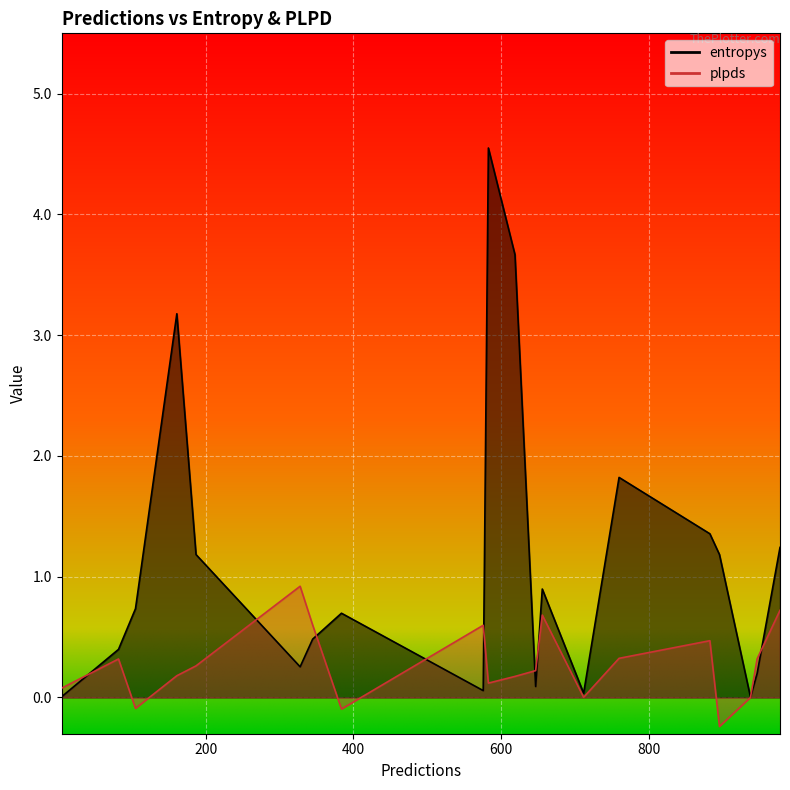

The value of entropys at 883 is 0.3. True or false?

False